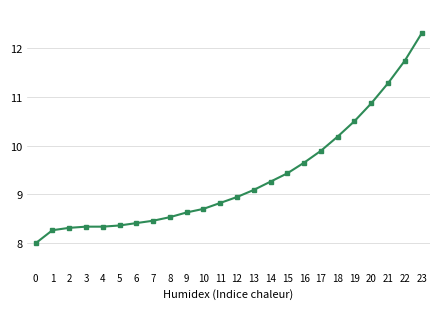

What is the difference between the maximum and second lowest values?

4.0